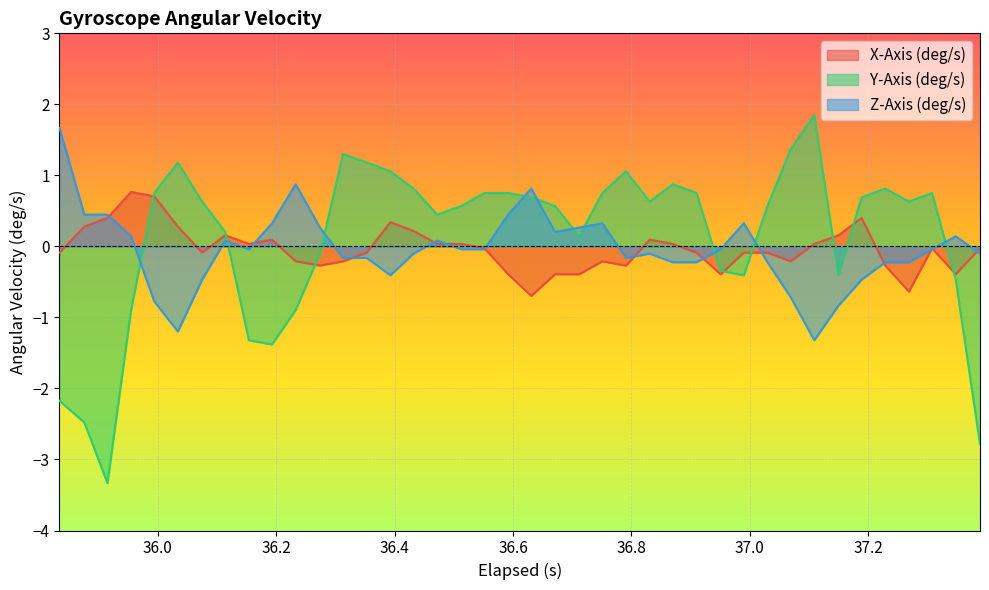

What is the minimum value for Y-Axis (deg/s)?

-3.3